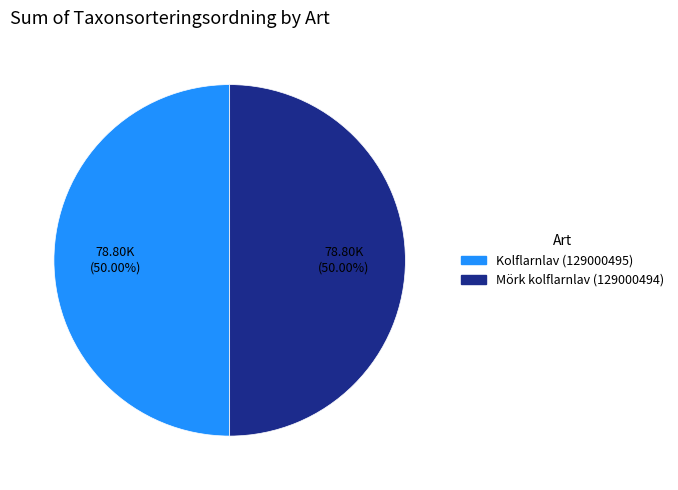

What percentage is the Kolflarnlav (129000495) slice, to the nearest percent?

50%